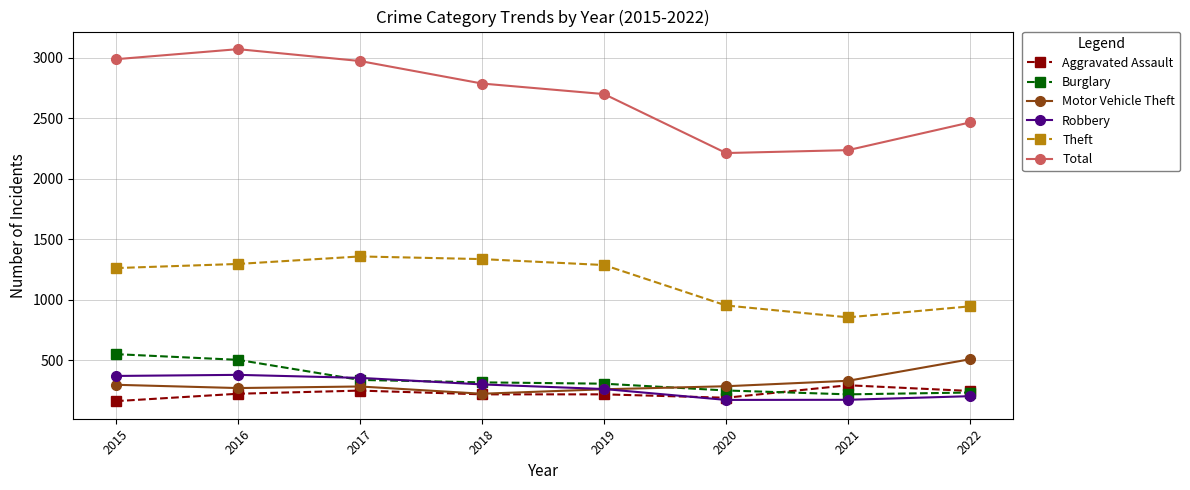

Which category has the highest value in the Aggravated Assault series?

2021